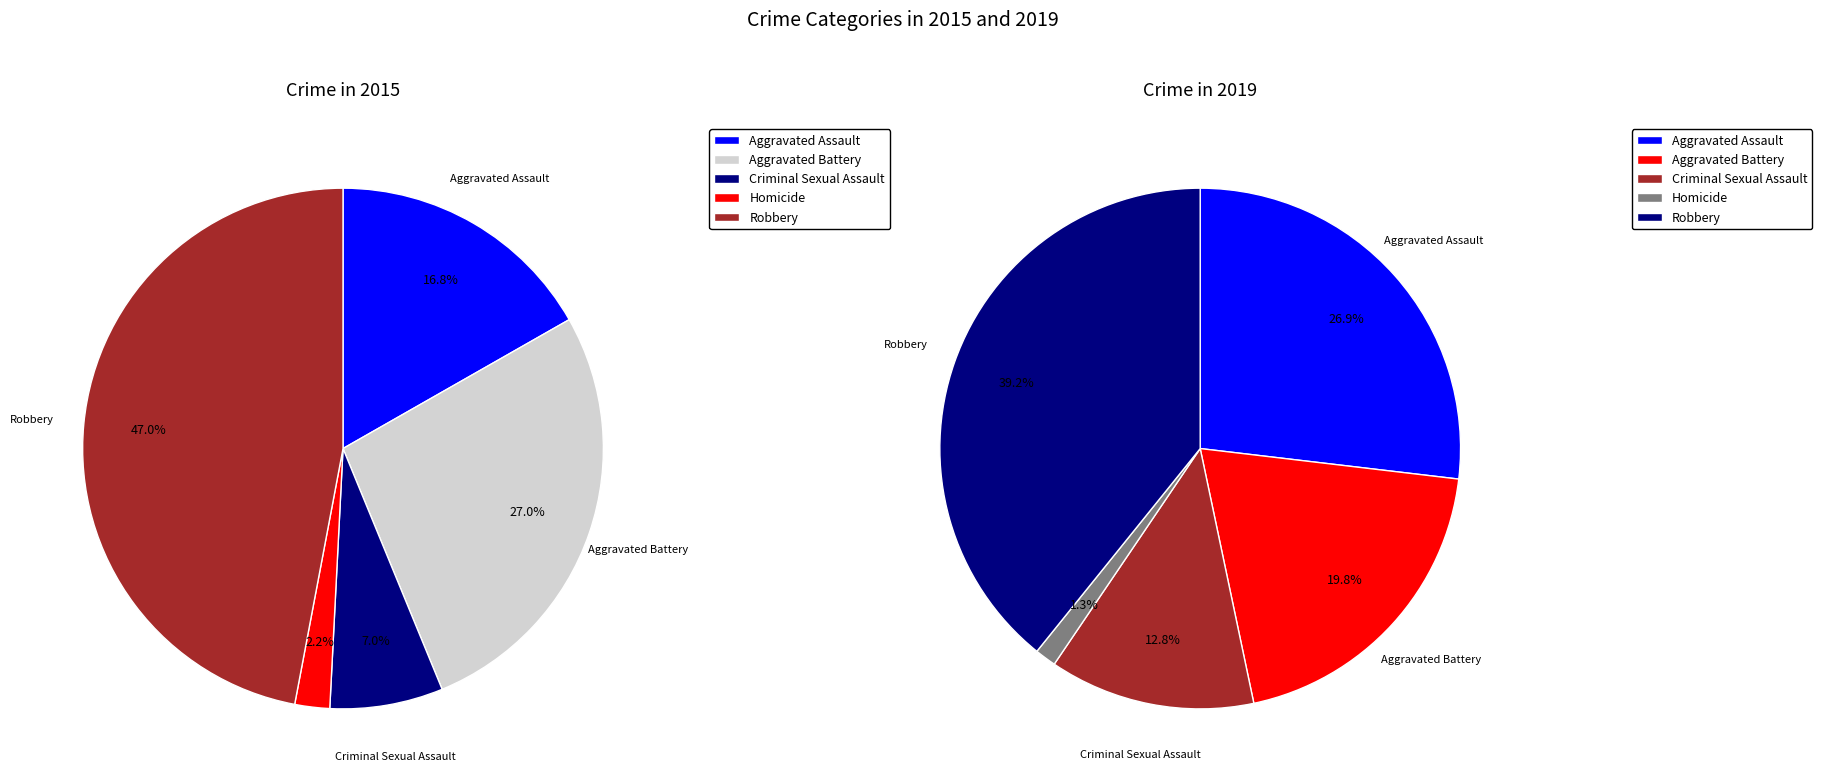

Which category has the biggest portion of the pie?

Robbery